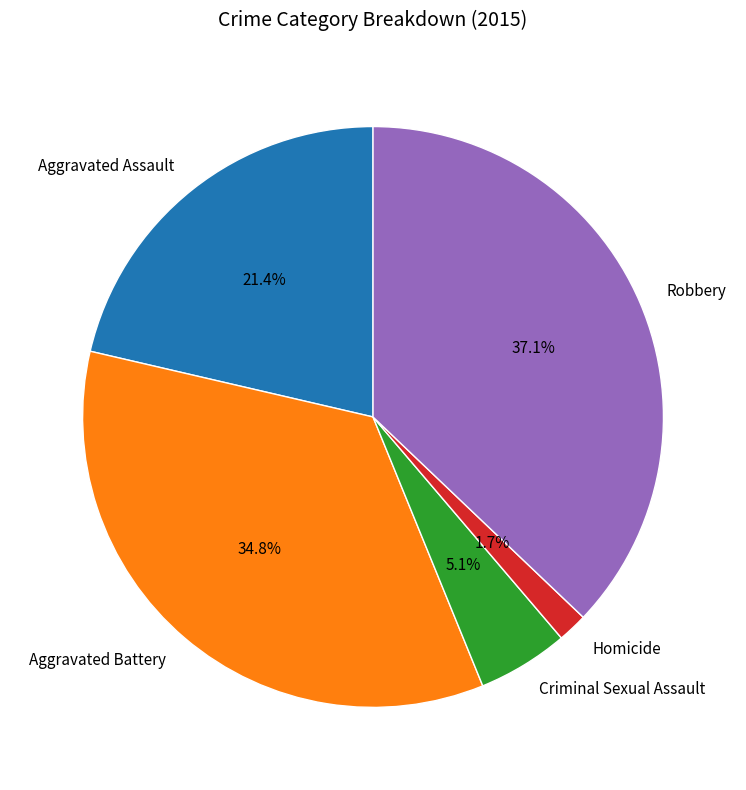

How many segments does this pie chart have?

5